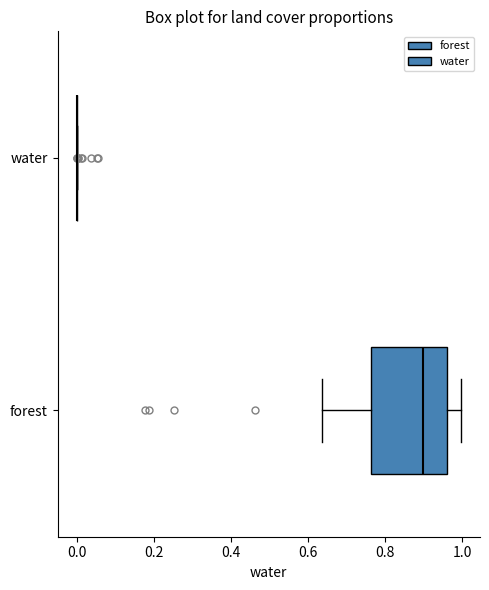

Reading bottom to top, read every box against the x-axis: the position of its median line, the range the box covers, and the ends of its whiskers. The values are not printed on the chart, so give them approximately, as read against the axis.

forest: median 0.90, box 0.76 to 0.96, whiskers 0.64 to 1.00
water: box collapsed to a line at 0.00, whiskers 0.00 to 0.00